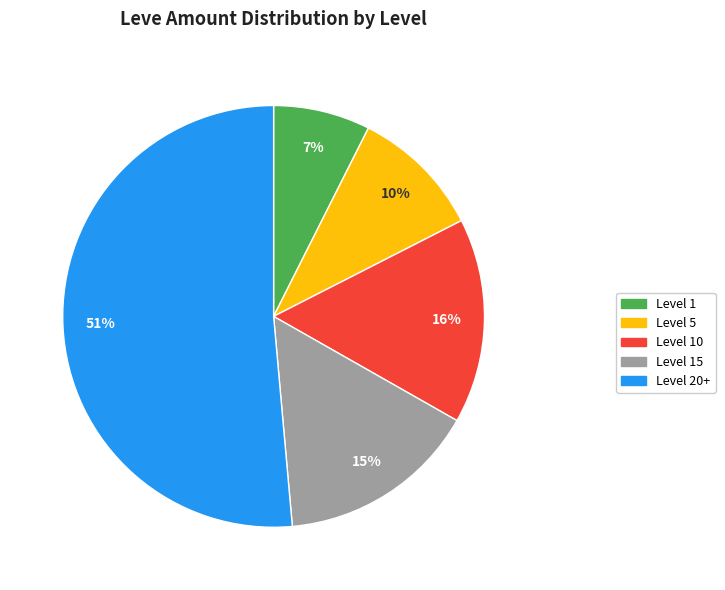

To the nearest percent, what is the difference between the largest and smallest slice percentages?

44%